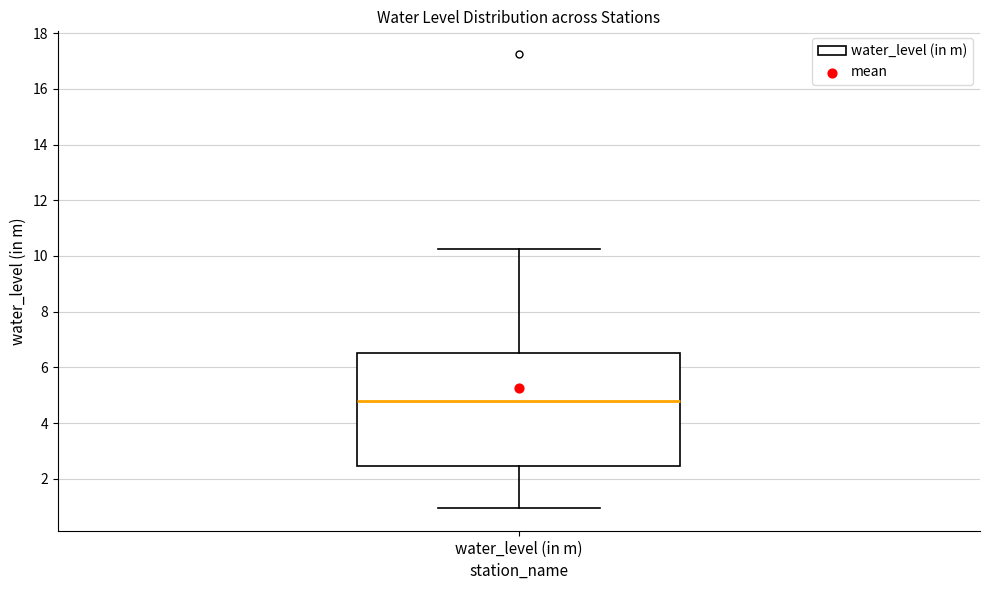

Where is the lower edge of the box for water_level (in m) on the y-axis? The values are not printed on the chart, so give them approximately, as read against the axis.

2.4